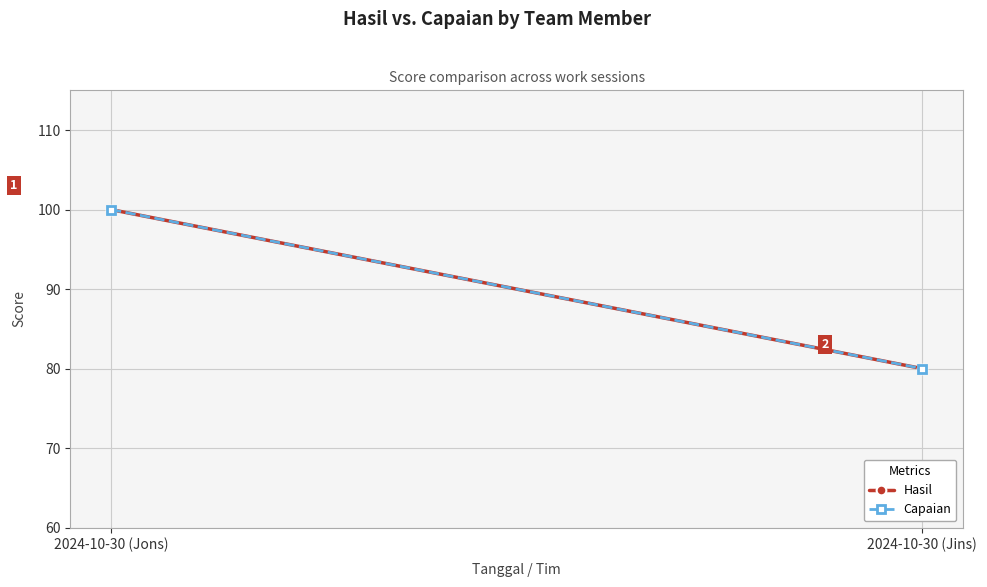

How many lines are shown in the chart?

2